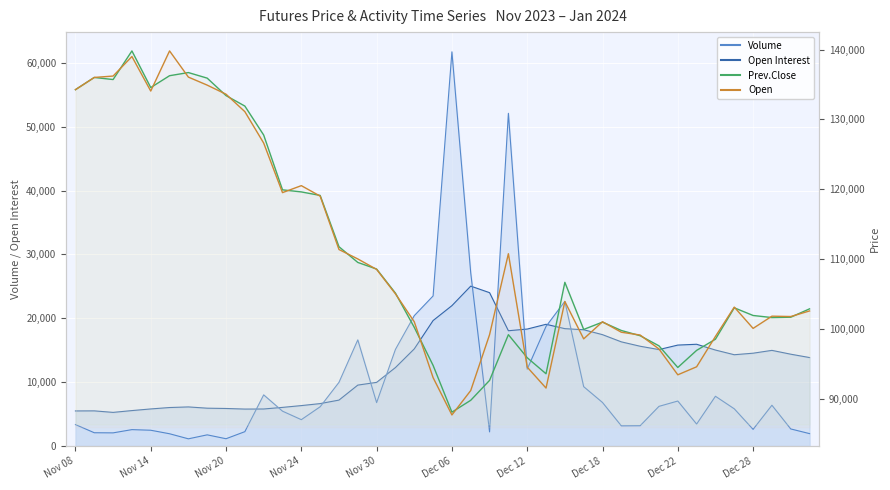

True or false: Open has more than 2 interior local peaks.

True